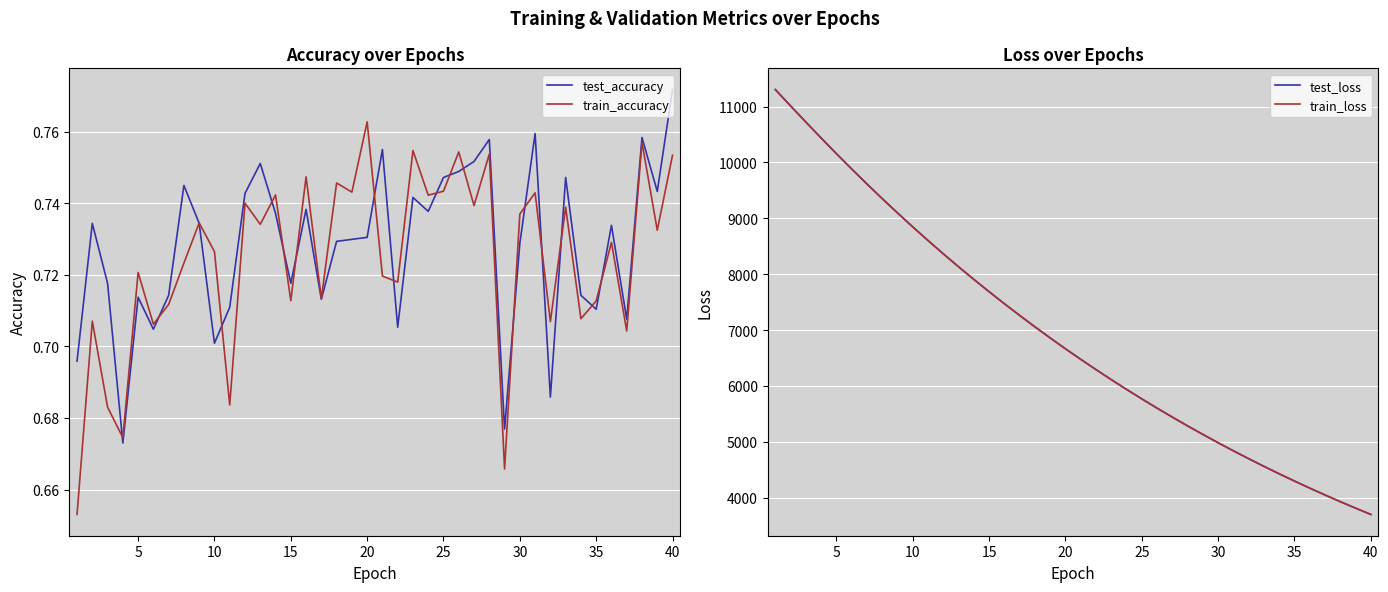

Which category has the highest value in the test_accuracy series?

40